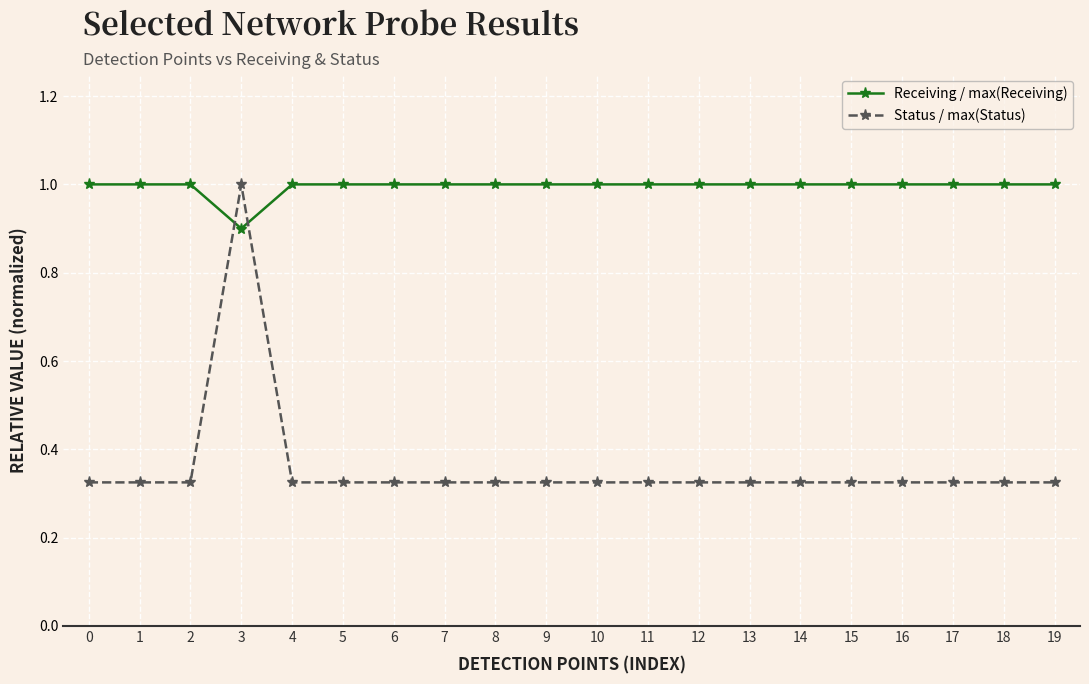

What is the difference between the highest and lowest values at 18?

0.7